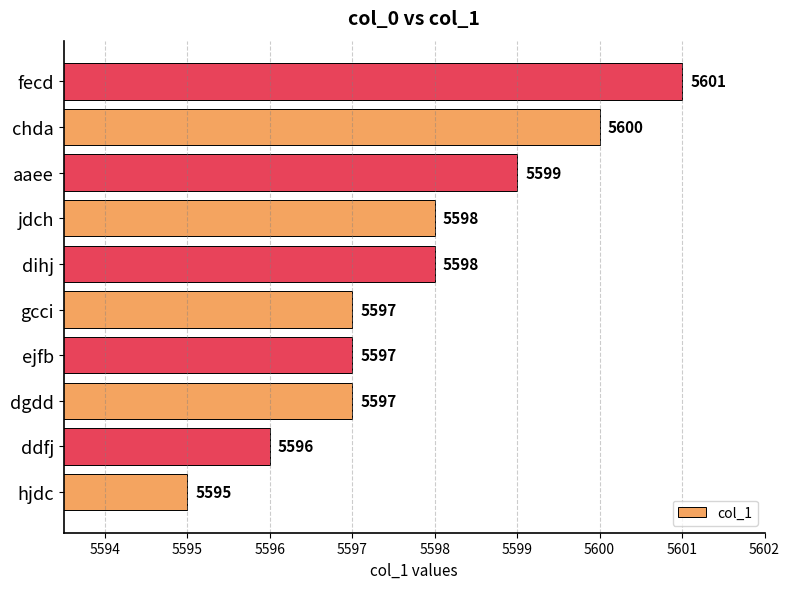

What is the maximum value shown in the chart?

5601